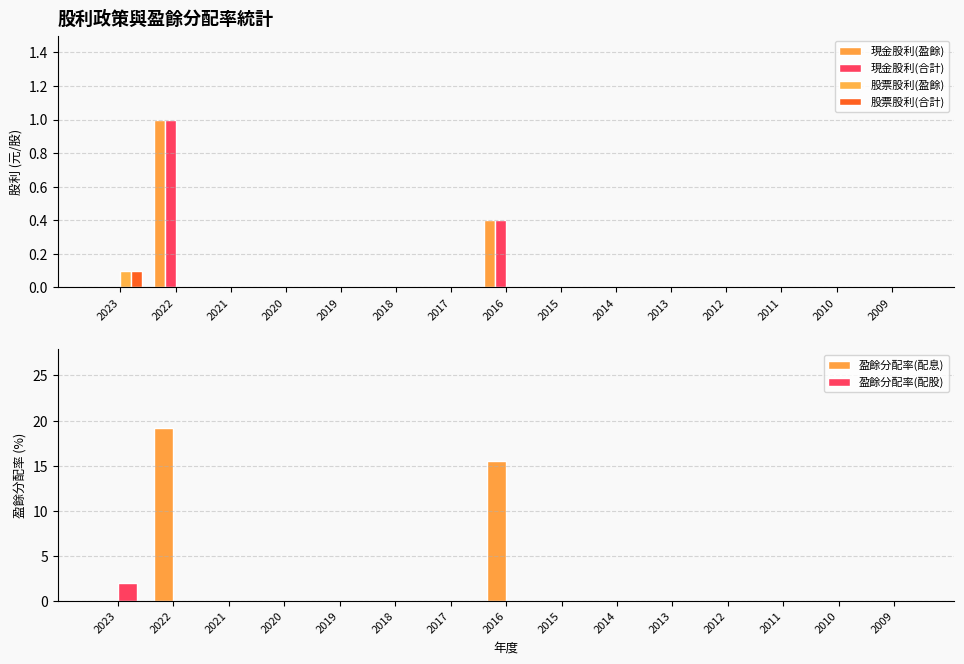

List the series in order of their peak value, highest first.

盈餘分配率(配息), 盈餘分配率(配股), 現金股利(盈餘), 現金股利(合計), 股票股利(盈餘), 股票股利(合計)